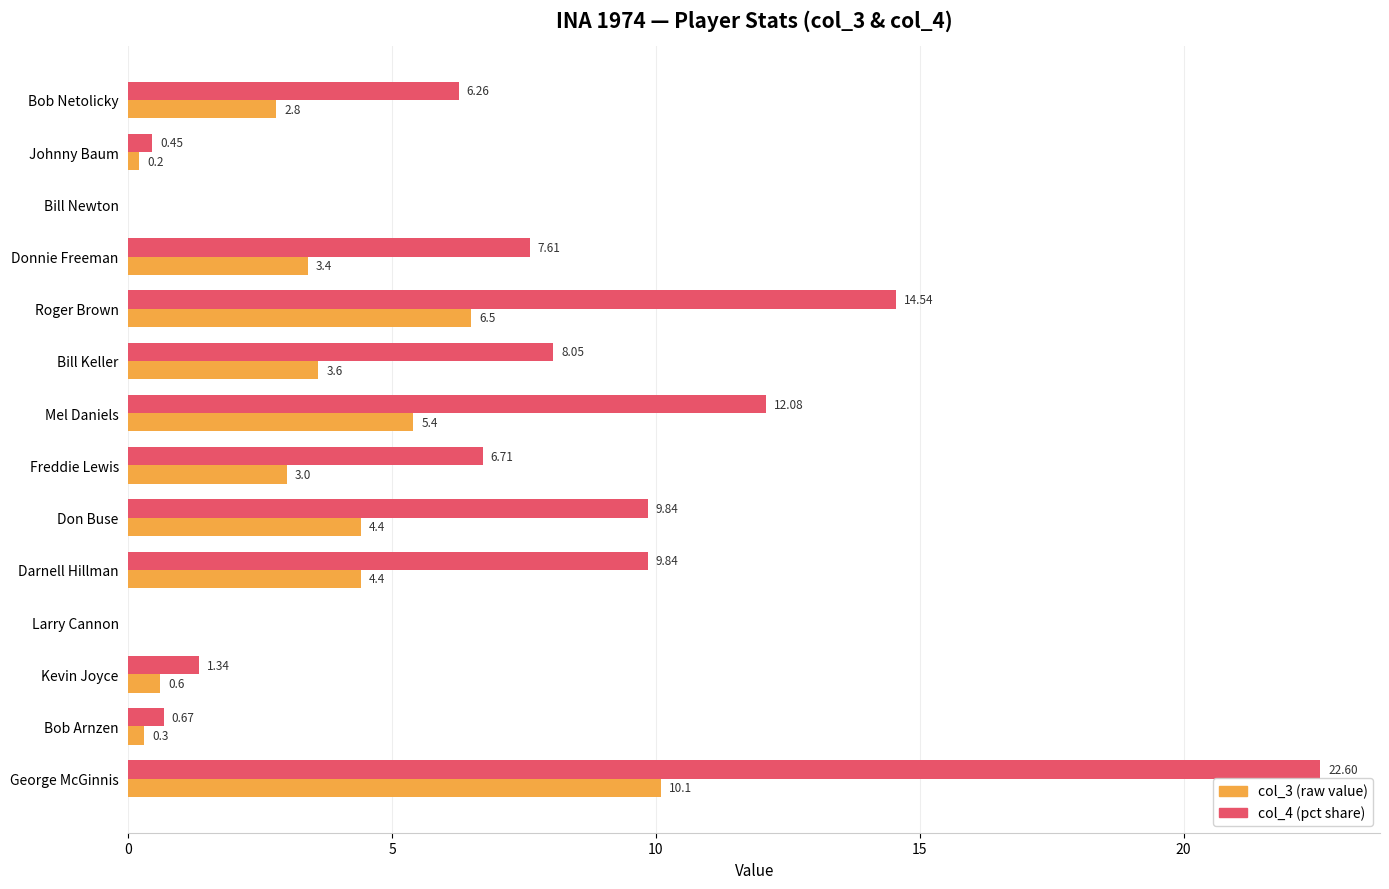

How many positive values does the col_3 (raw value) series have?

12